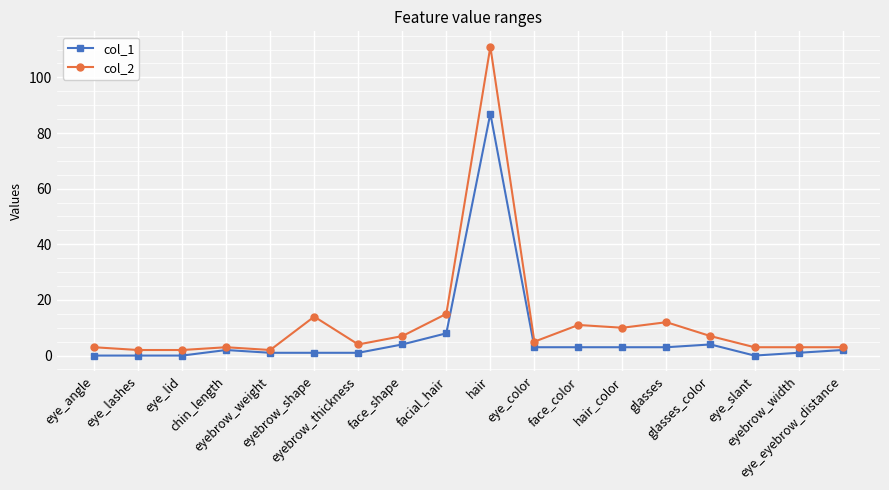

Rank the series at eye_color from highest to lowest value.

col_2, col_1